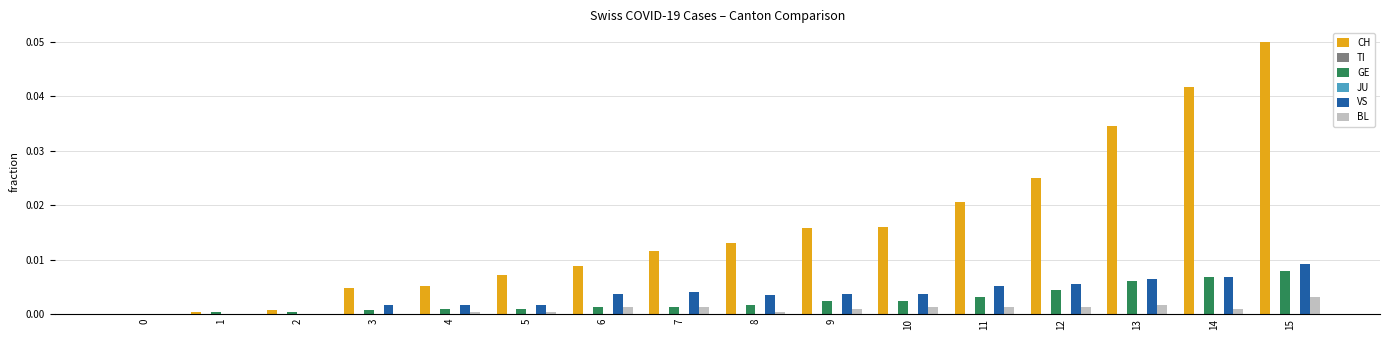

At which label does VS reach its peak?

15